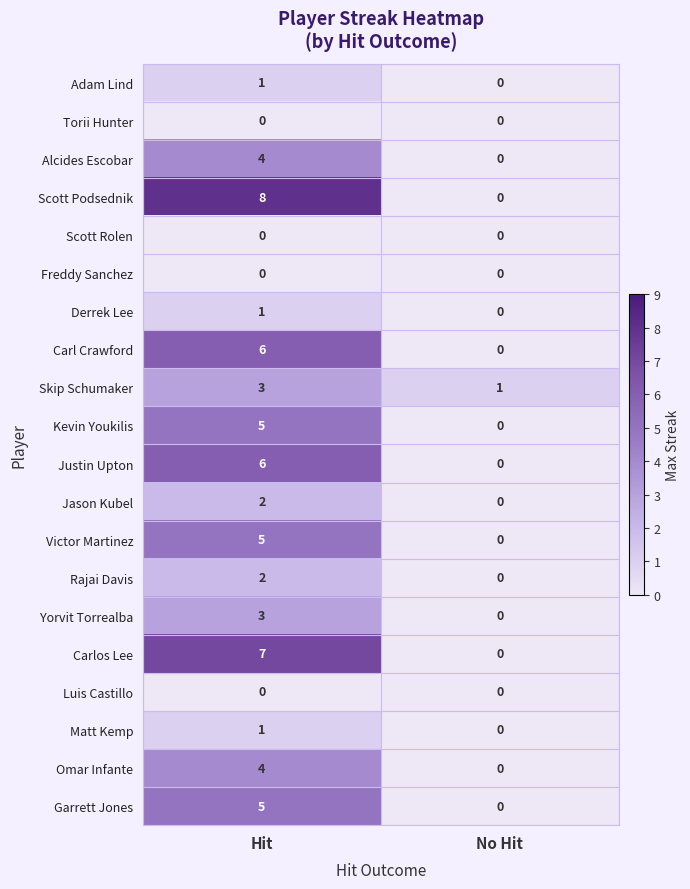

The Derrek Lee series shows 0 at No Hit. True or false?

True